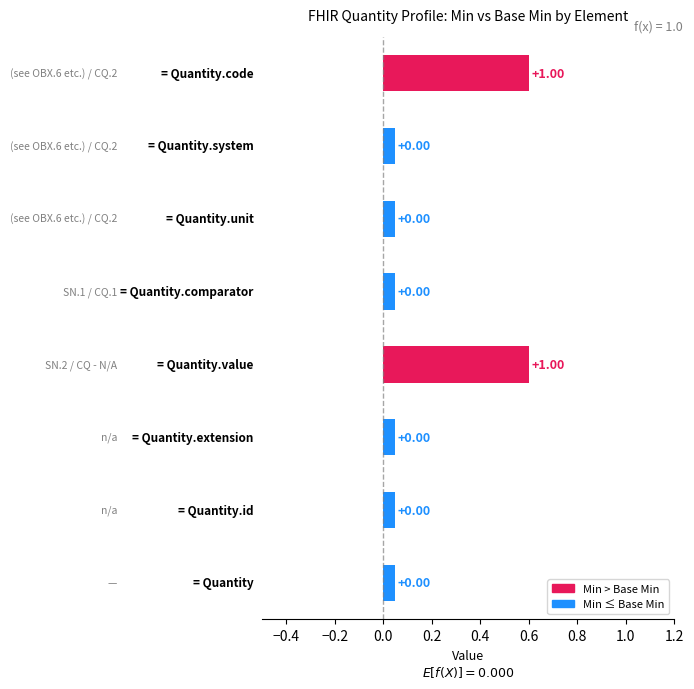

What is the label of the 6th bar from the right?

Quantity.extension